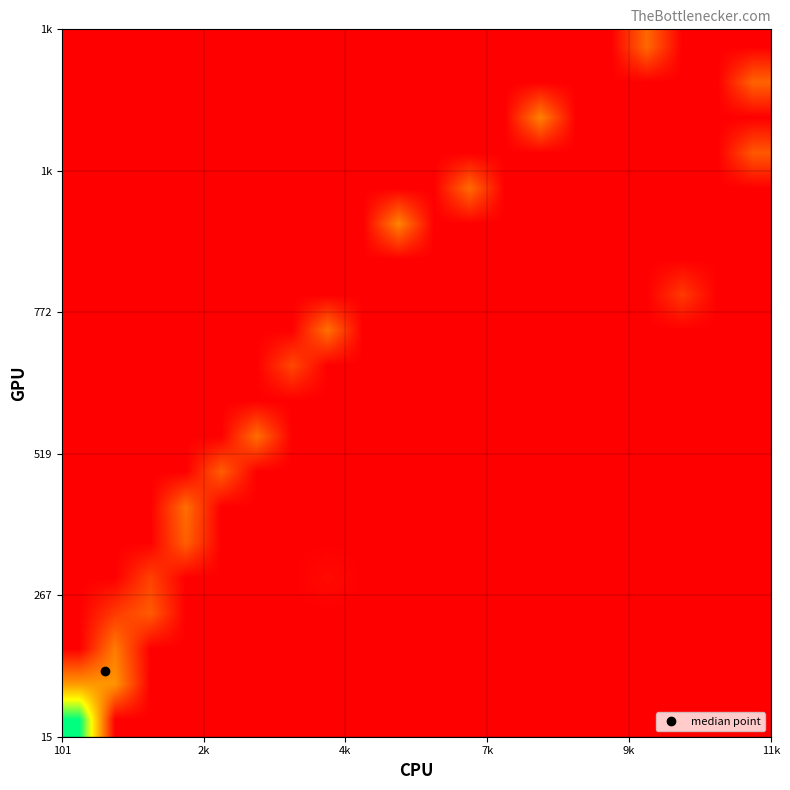

What is the maximum value shown in the chart?

139